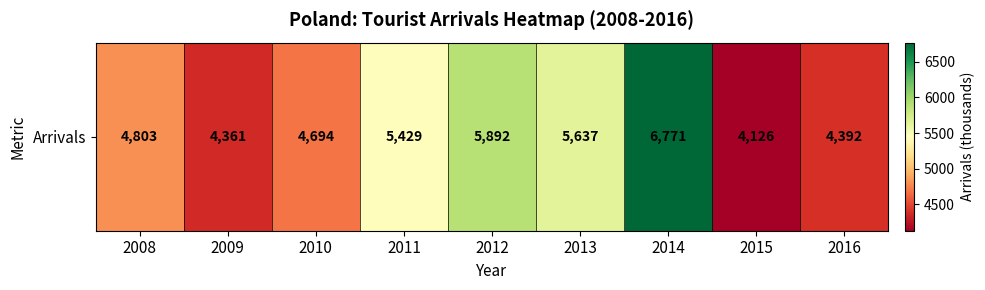

At which category does the chart reach its minimum across all series?

2015